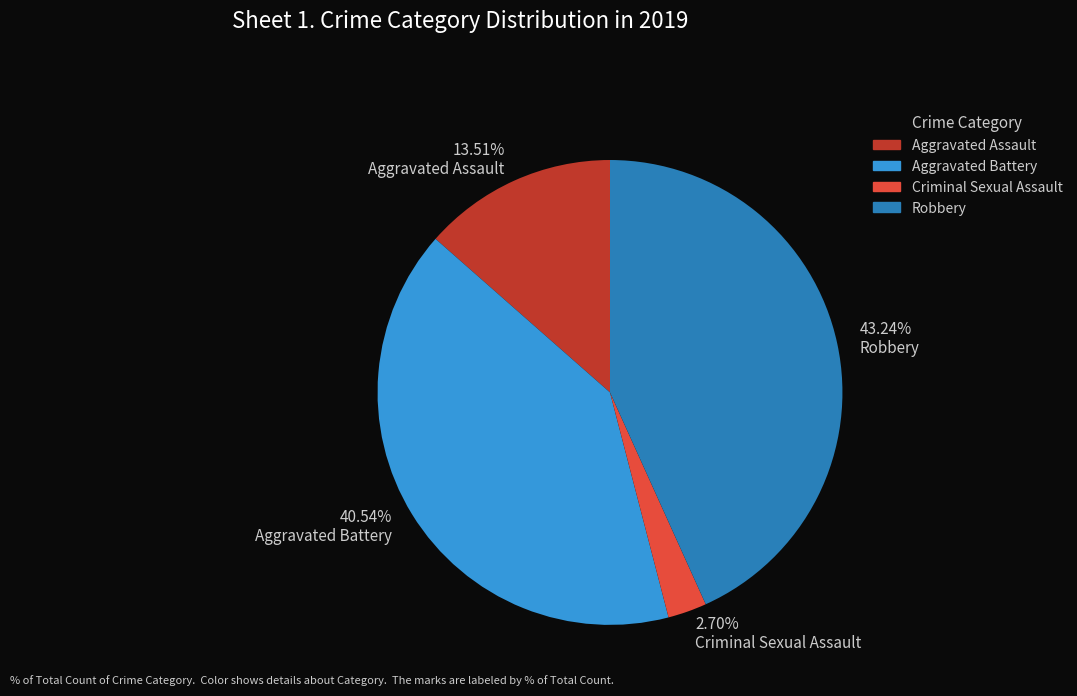

Count the number of slices in the pie.

4